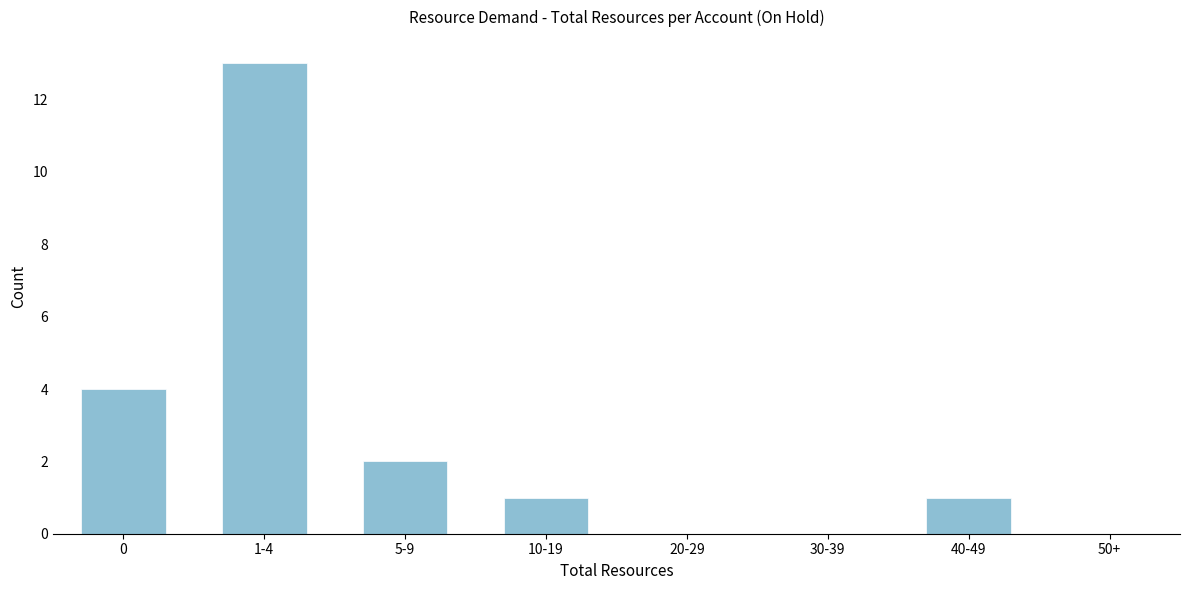

Reading left to right, extract all data points from this chart.

0=4	1-4=13	5-9=2	10-19=1	20-29=0	30-39=0	40-49=1	50+=0